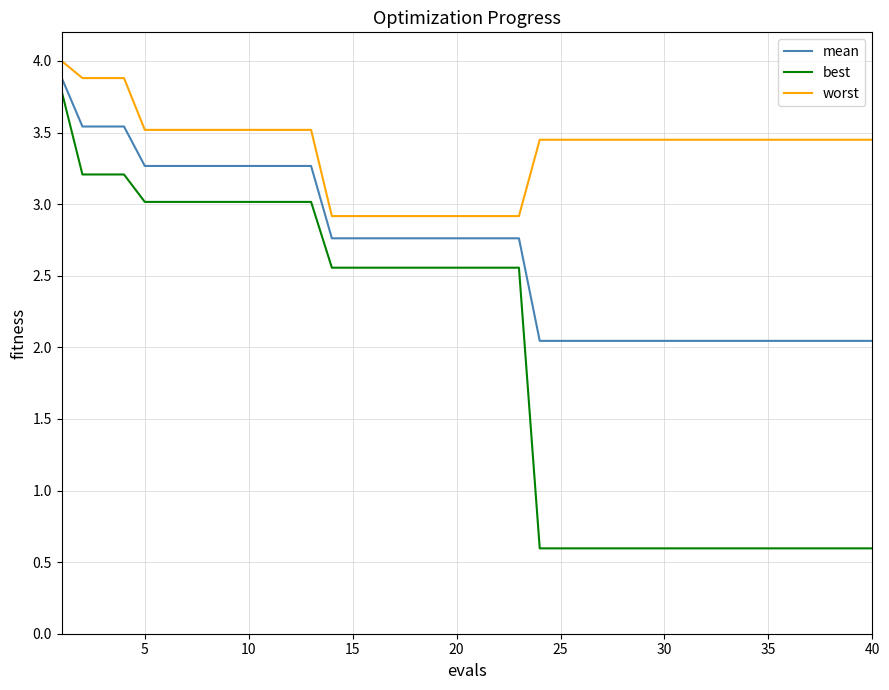

Which series has the largest range (max minus min)?

best